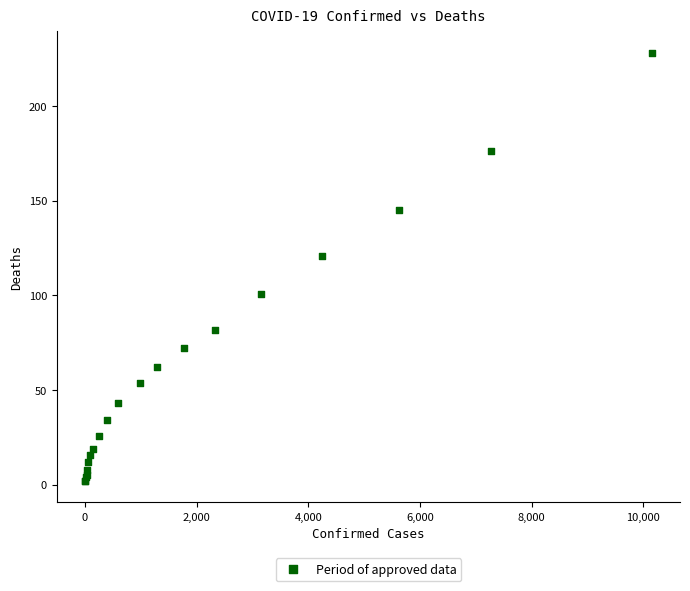

What Y value in the scatter plot is closest to 115?

121